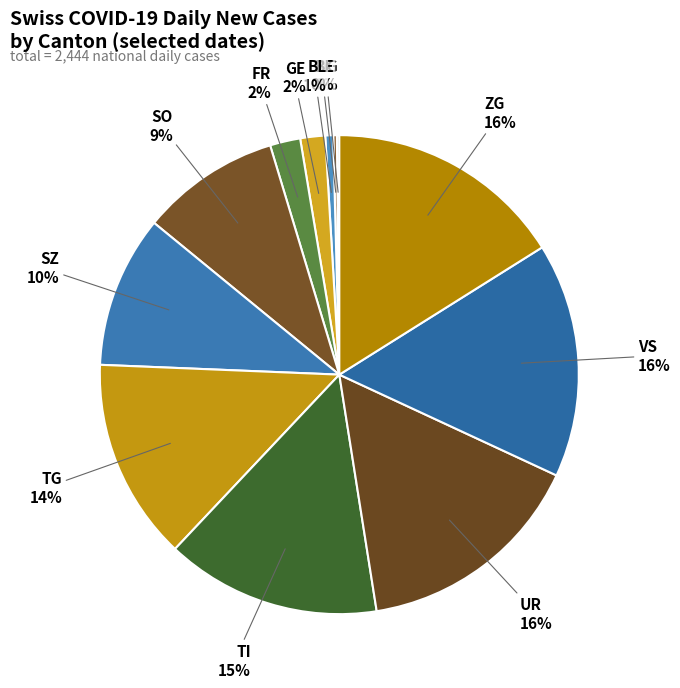

Is there any slice that represents more than half of the pie?

No